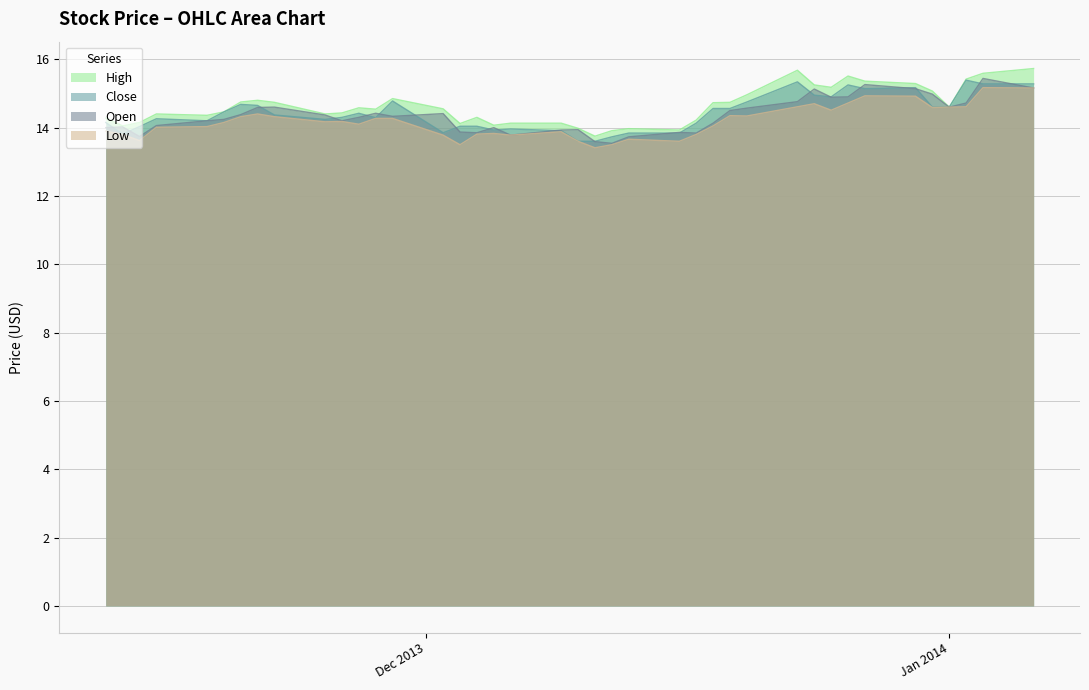

What is the sum of the Low values at 2013-12-23 and 2013-12-06?

28.4